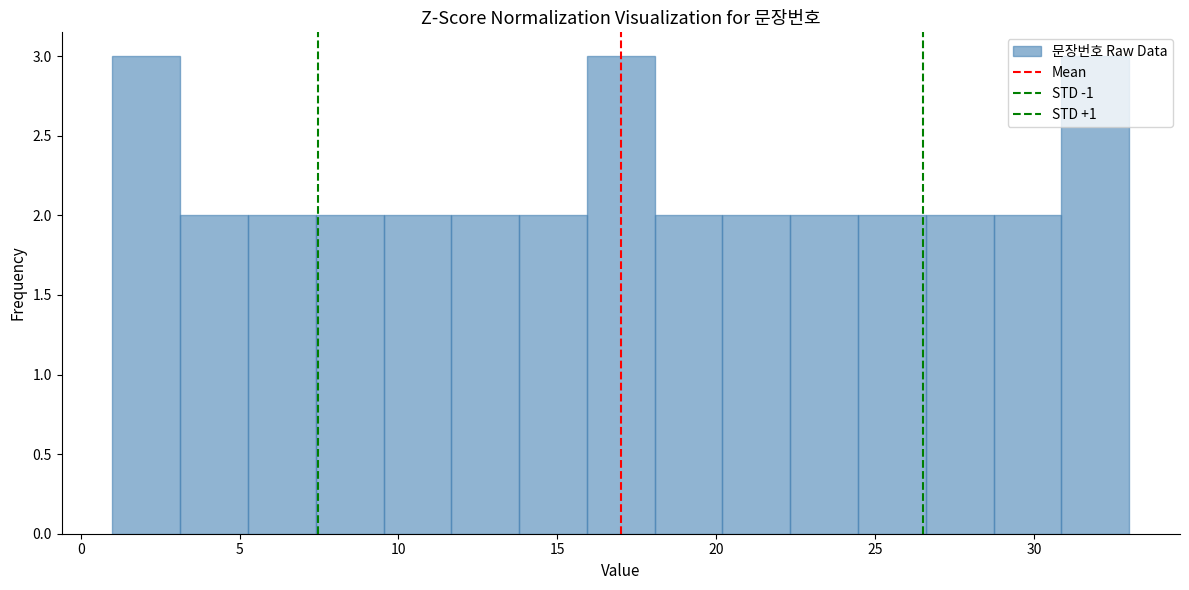

Reading left to right, transcribe this chart: for each bar, give the range it covers on the x-axis and its height. Neither the bar edges nor the heights are printed on the chart, so give them approximately, as read against the axes.

1.0 to 3.0: 3
3.0 to 5.5: 2
5.5 to 7.5: 2
7.5 to 9.5: 2
9.5 to 11.5: 2
11.5 to 14.0: 2
14.0 to 16.0: 2
16.0 to 18.0: 3
18.0 to 20.0: 2
20.0 to 22.5: 2
22.5 to 24.5: 2
24.5 to 26.5: 2
26.5 to 28.5: 2
28.5 to 31.0: 2
31.0 to 33.0: 3